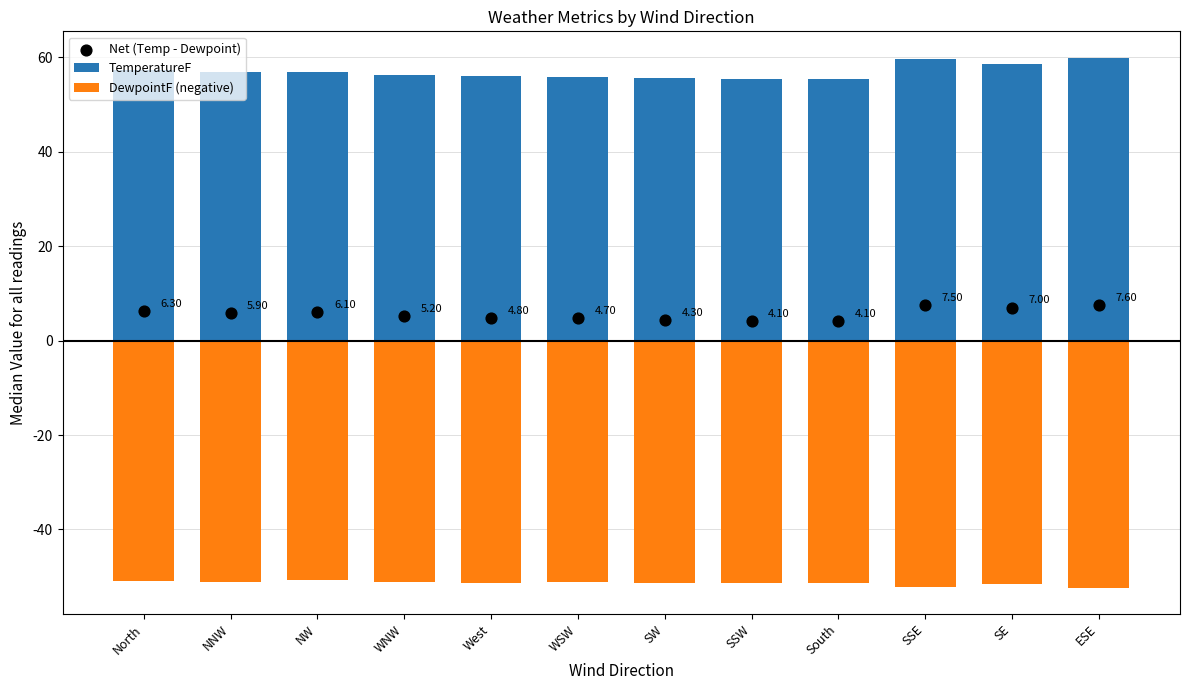

Which series has the largest total across all categories?

TemperatureF